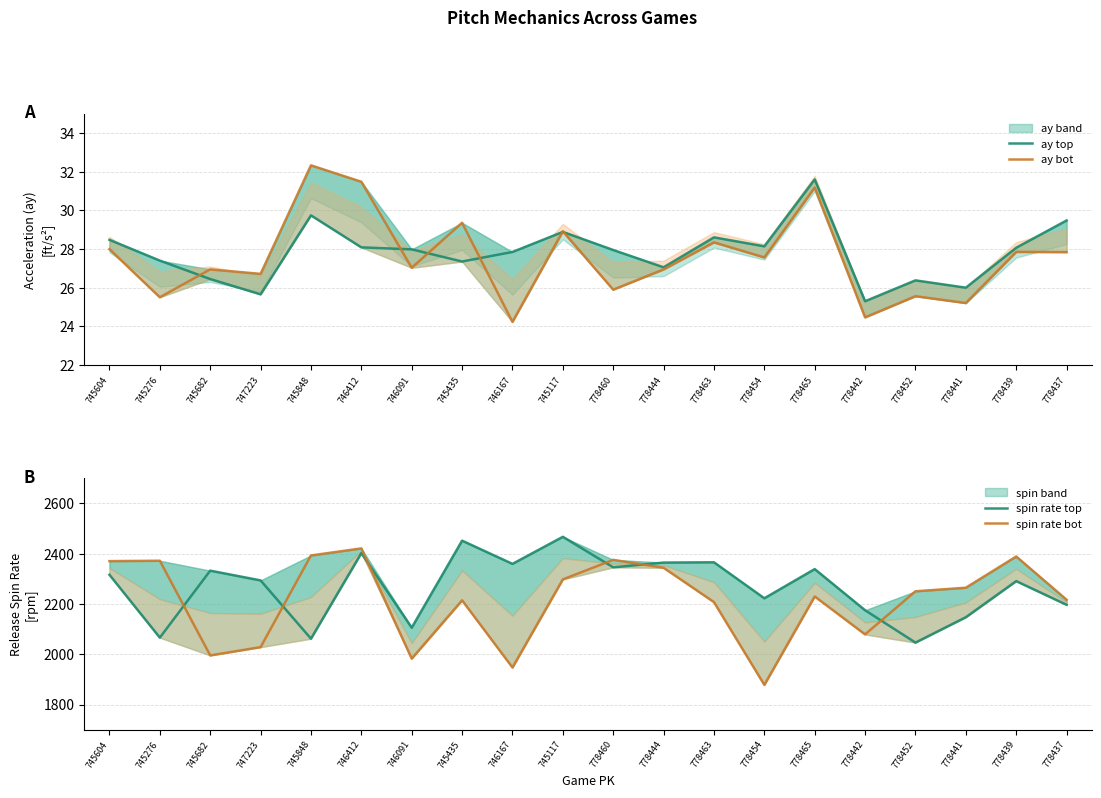

Rank the series at 745682 from lowest to highest value.

ay top, ay bot, spin rate bot, spin rate top